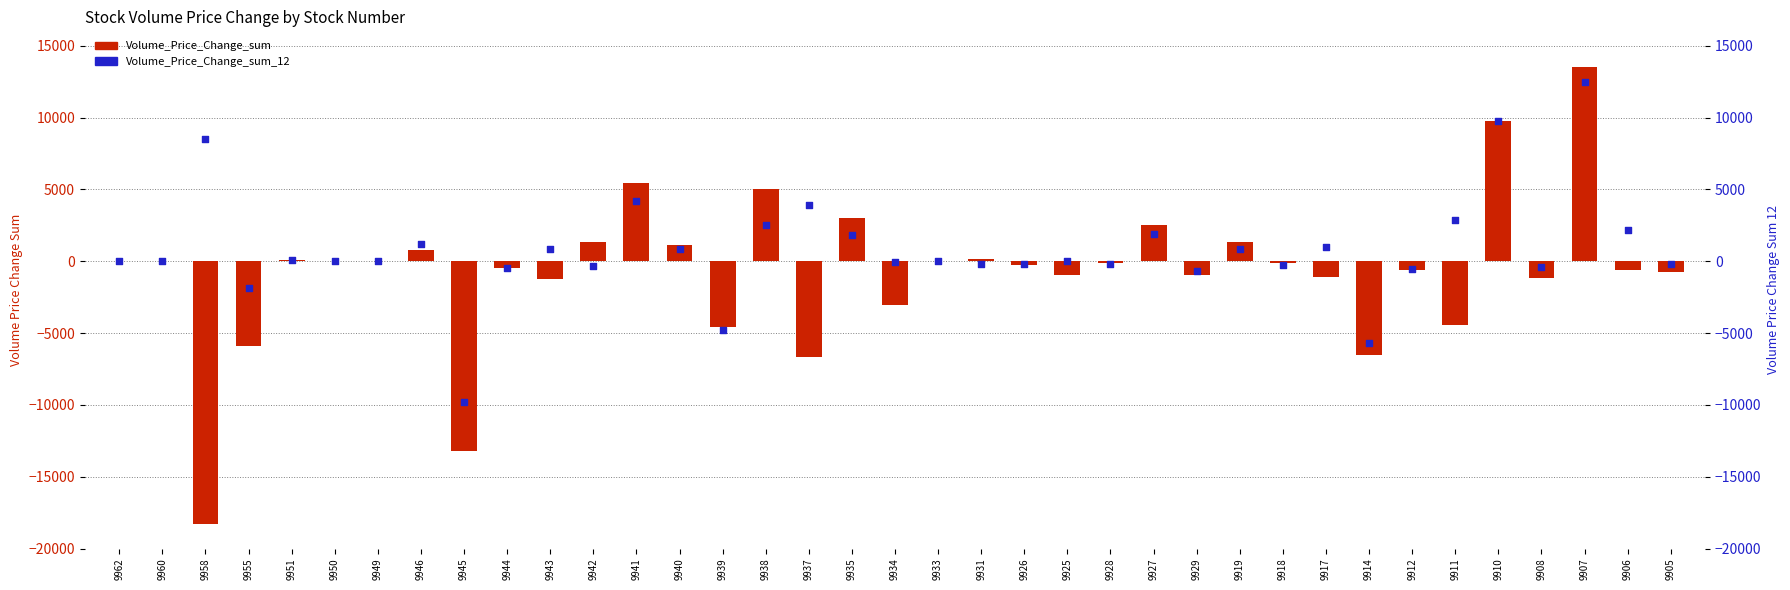

What is the total value across all series at 9950?

-26.9